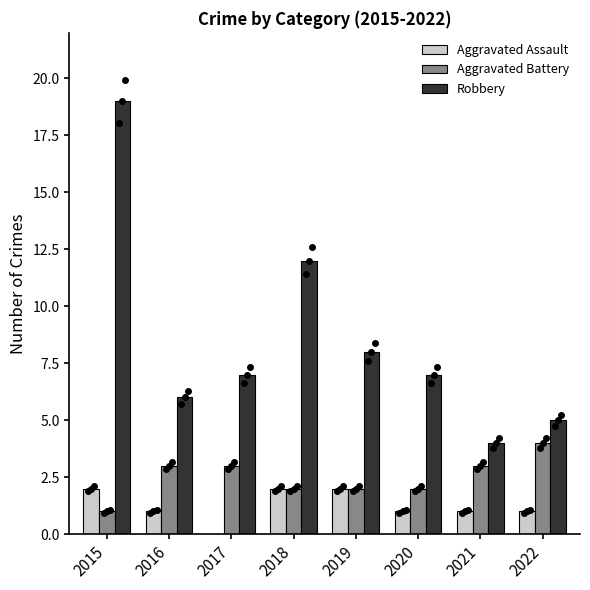

What is the difference between the second highest and second lowest values in the Aggravated Assault series?

1